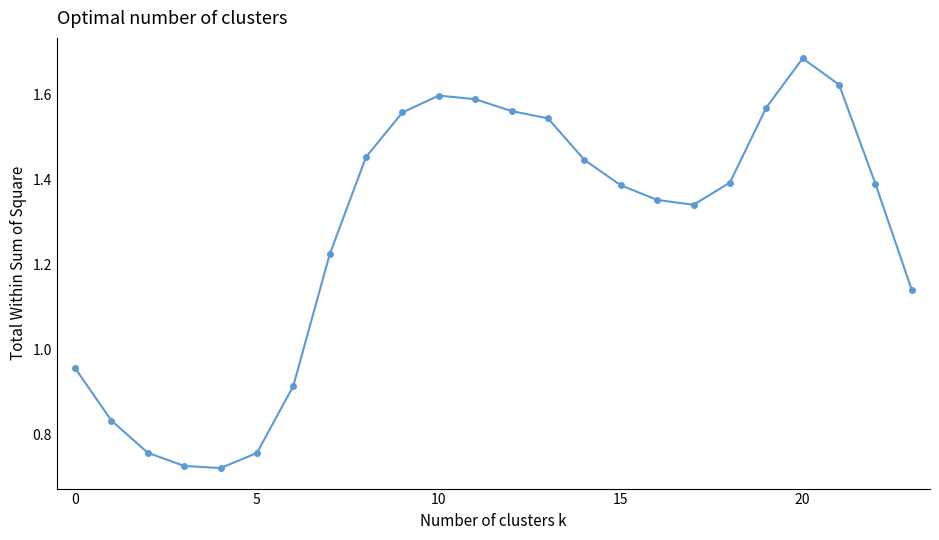

True or false: there are more than 1 points higher than both neighbors.

True